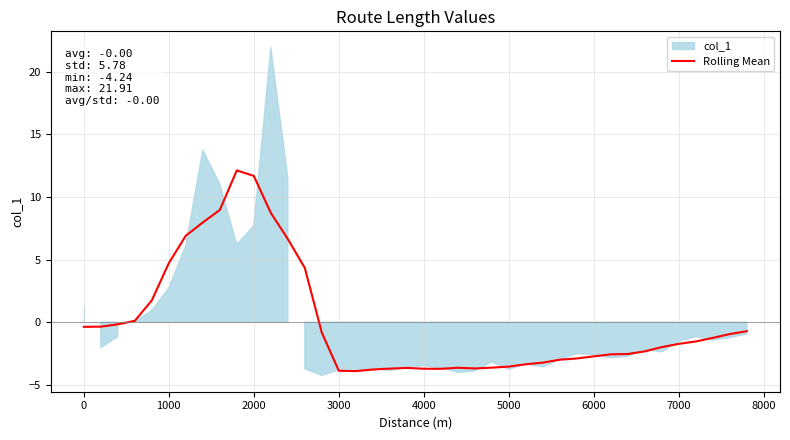

What is the minimum value for Rolling Mean?

-3.9